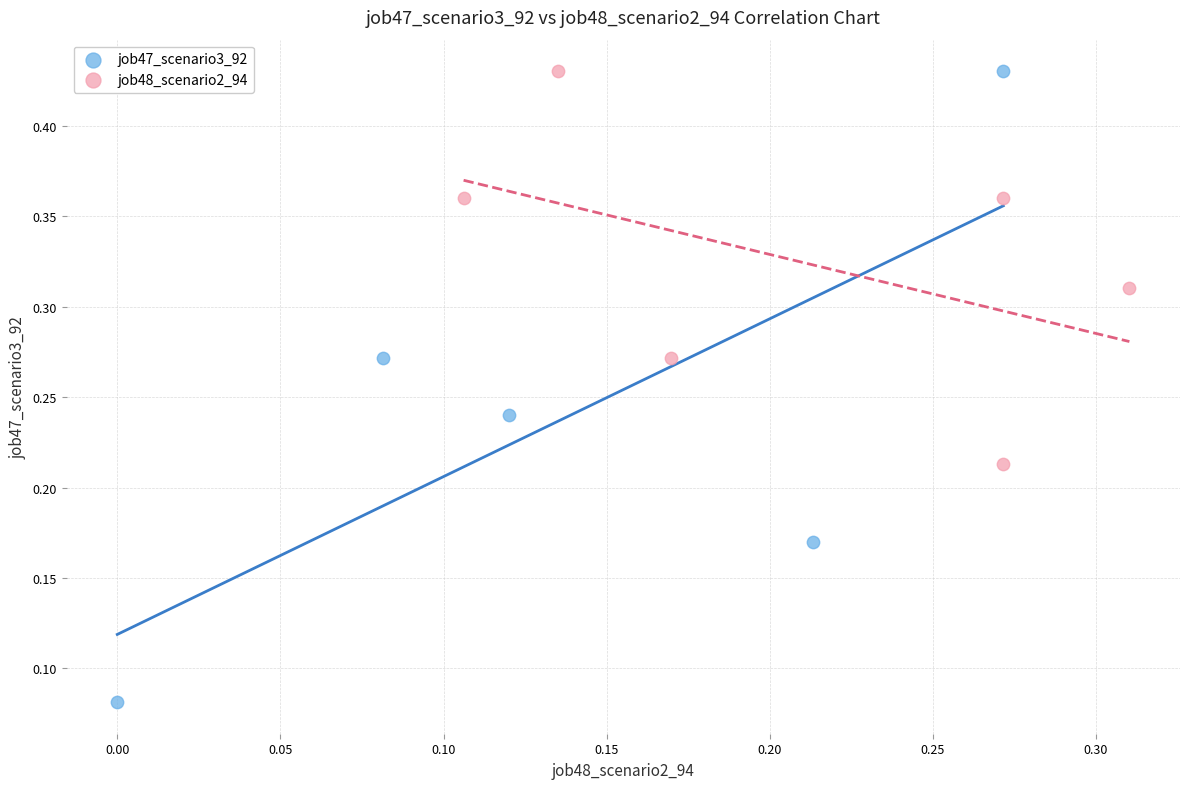

Which series contains the lowest Y value?

job47_scenario3_92